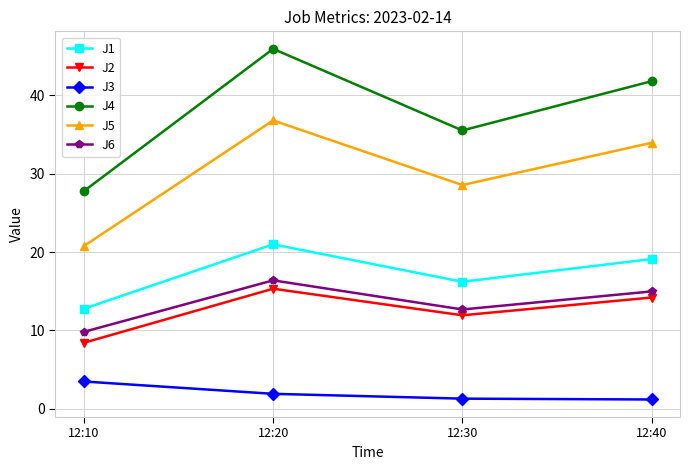

The J3 series shows 6.0 at 12:10. True or false?

False